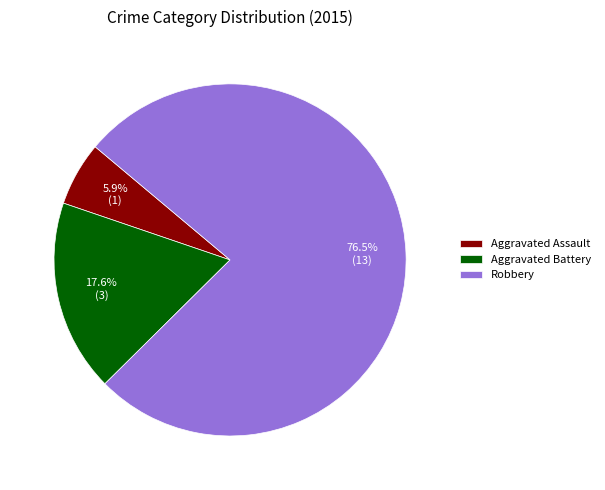

To the nearest percent, what is the difference between the Robbery and Aggravated Assault slice percentages?

71%